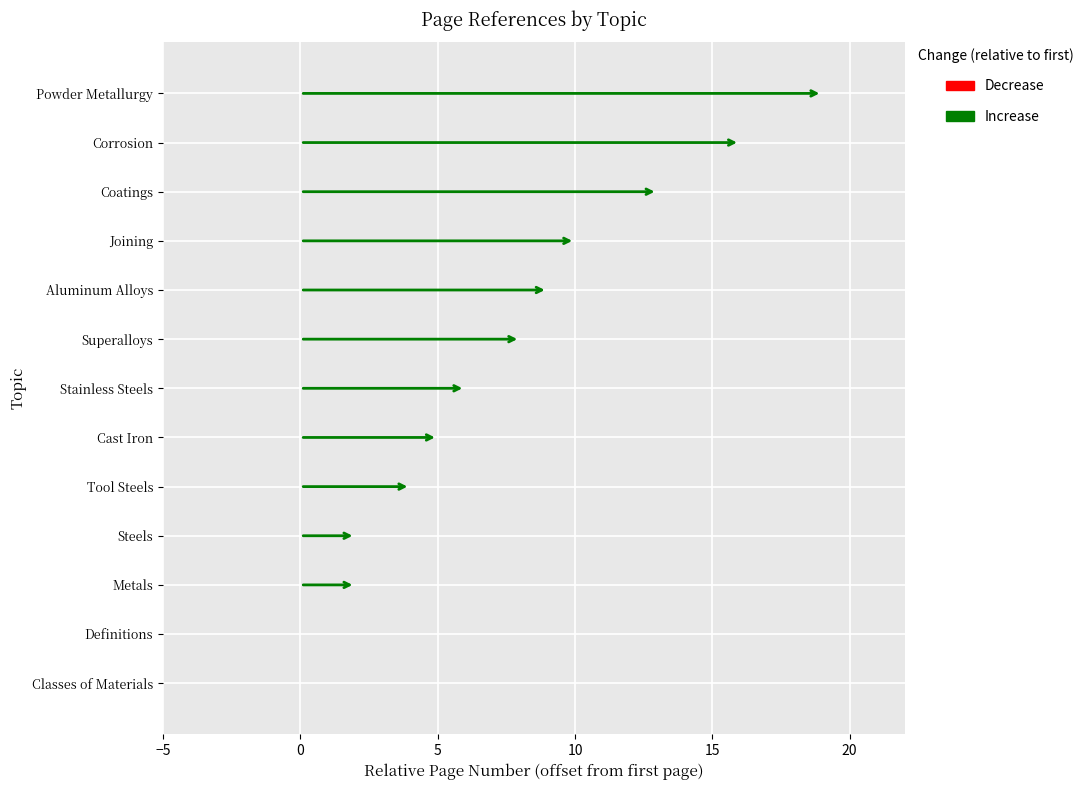

What is the maximum value shown in the chart?

19